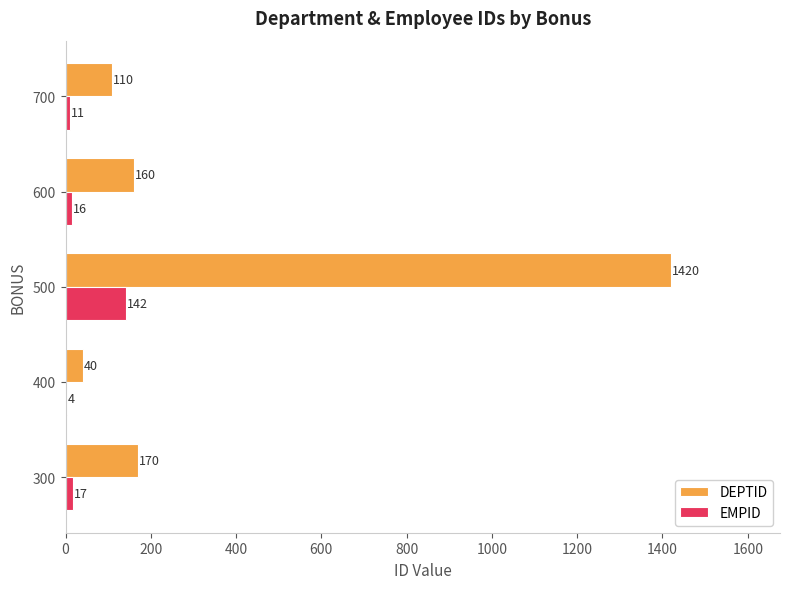

What are all the series names shown in the legend?

DEPTID, EMPID